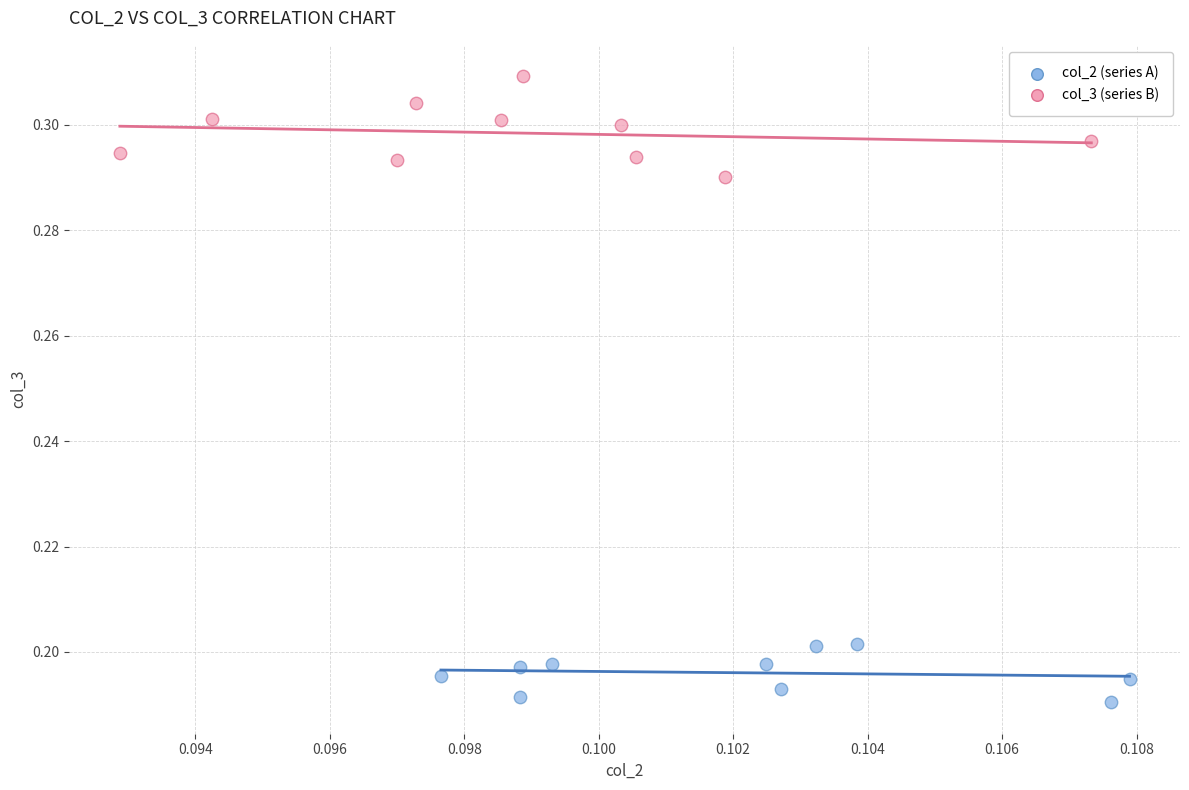

Which series reaches the maximum Y coordinate?

col_3 (series B)